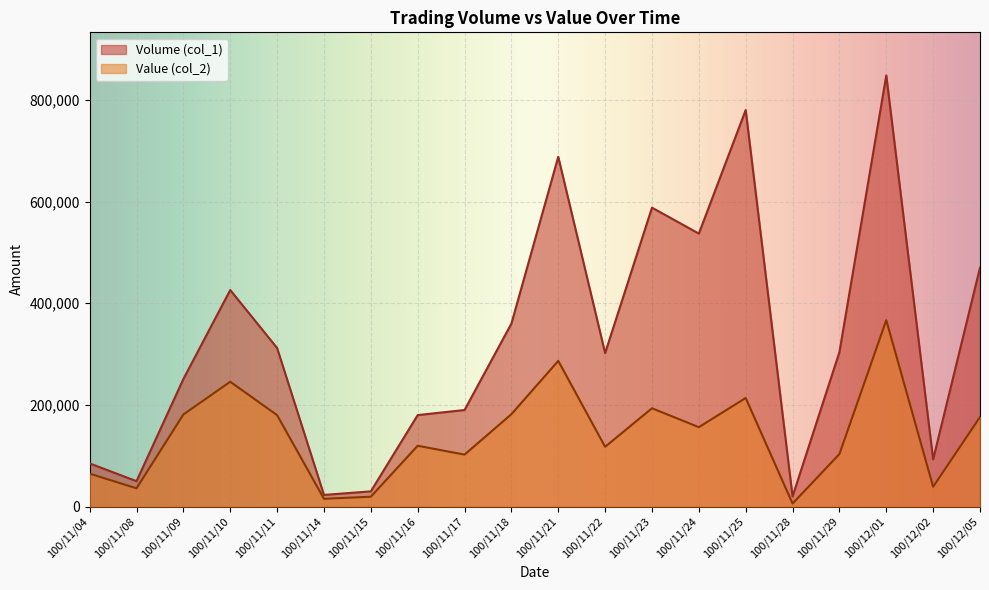

Reading left to right, list all the values displayed in this chart.

Volume (col_1): 100/11/04=85000	100/11/08=50000	100/11/09=251000	100/11/10=426000	100/11/11=312000	100/11/14=23000	100/11/15=30000	100/11/16=180000	100/11/17=190000	100/11/18=360000	100/11/21=688000	100/11/22=302000	100/11/23=588000	100/11/24=537000	100/11/25=780000	100/11/28=20000	100/11/29=304000	100/12/01=848000	100/12/02=93000	100/12/05=470000
Value (col_2): 100/11/04=64850	100/11/08=36000	100/11/09=181230	100/11/10=245590	100/11/11=179920	100/11/14=15410	100/11/15=19500	100/11/16=119700	100/11/17=102300	100/11/18=181800	100/11/21=286600	100/11/22=117700	100/11/23=193450	100/11/24=156260	100/11/25=213660	100/11/28=6000	100/11/29=103360	100/12/01=366730	100/12/02=39050	100/12/05=176240